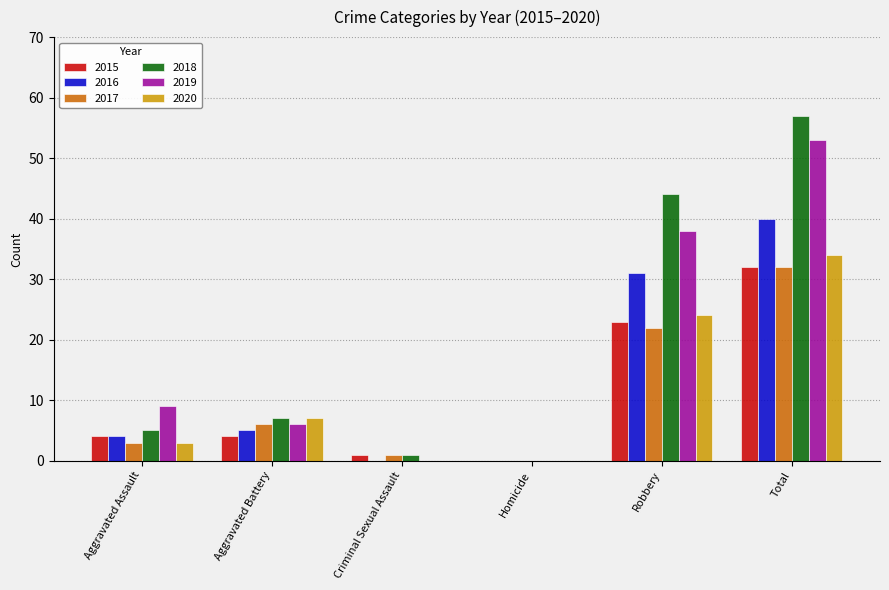

At which label is 2015 closest to 16?

Robbery